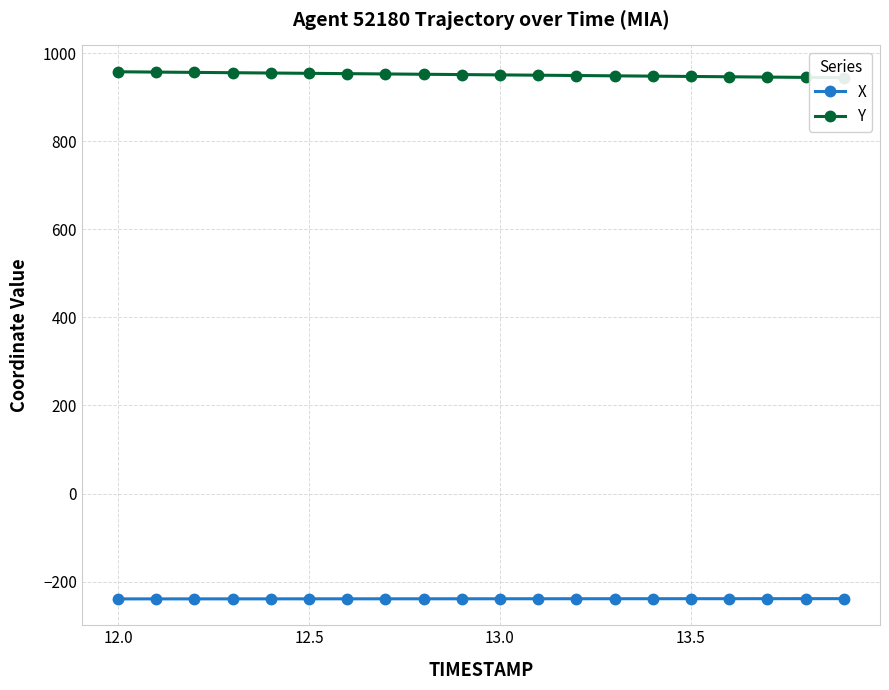

What is the difference between the maximum and minimum values in the Y series?

13.5